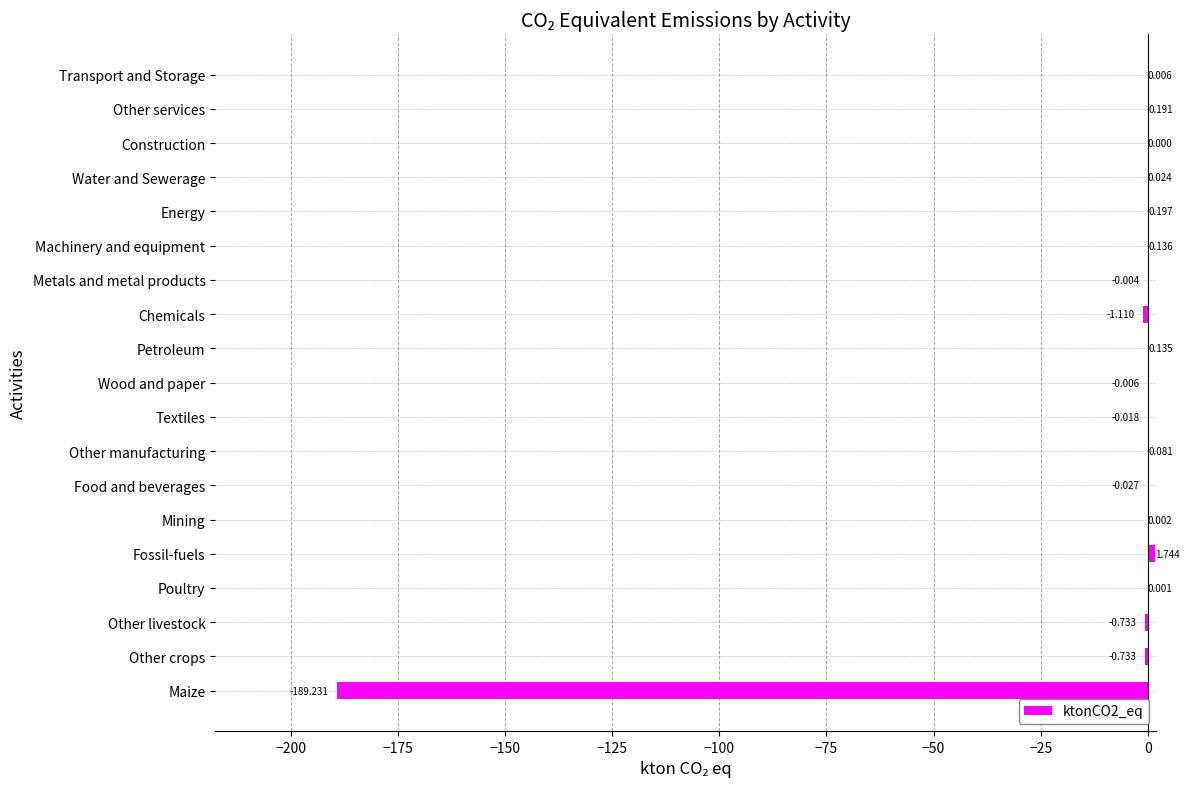

Which has a higher value, Maize or Machinery and equipment?

Machinery and equipment